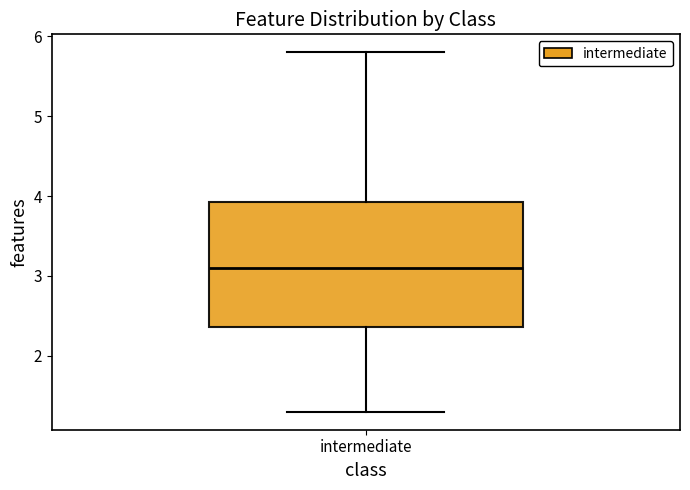

Transcribe this box plot: give where the median line is, the range the box spans, and where the two whiskers end, as read against the y-axis. The values are not printed on the chart, so give them approximately, as read against the axis.

median 3.1, box 2.4 to 3.9, whiskers 1.3 to 5.8